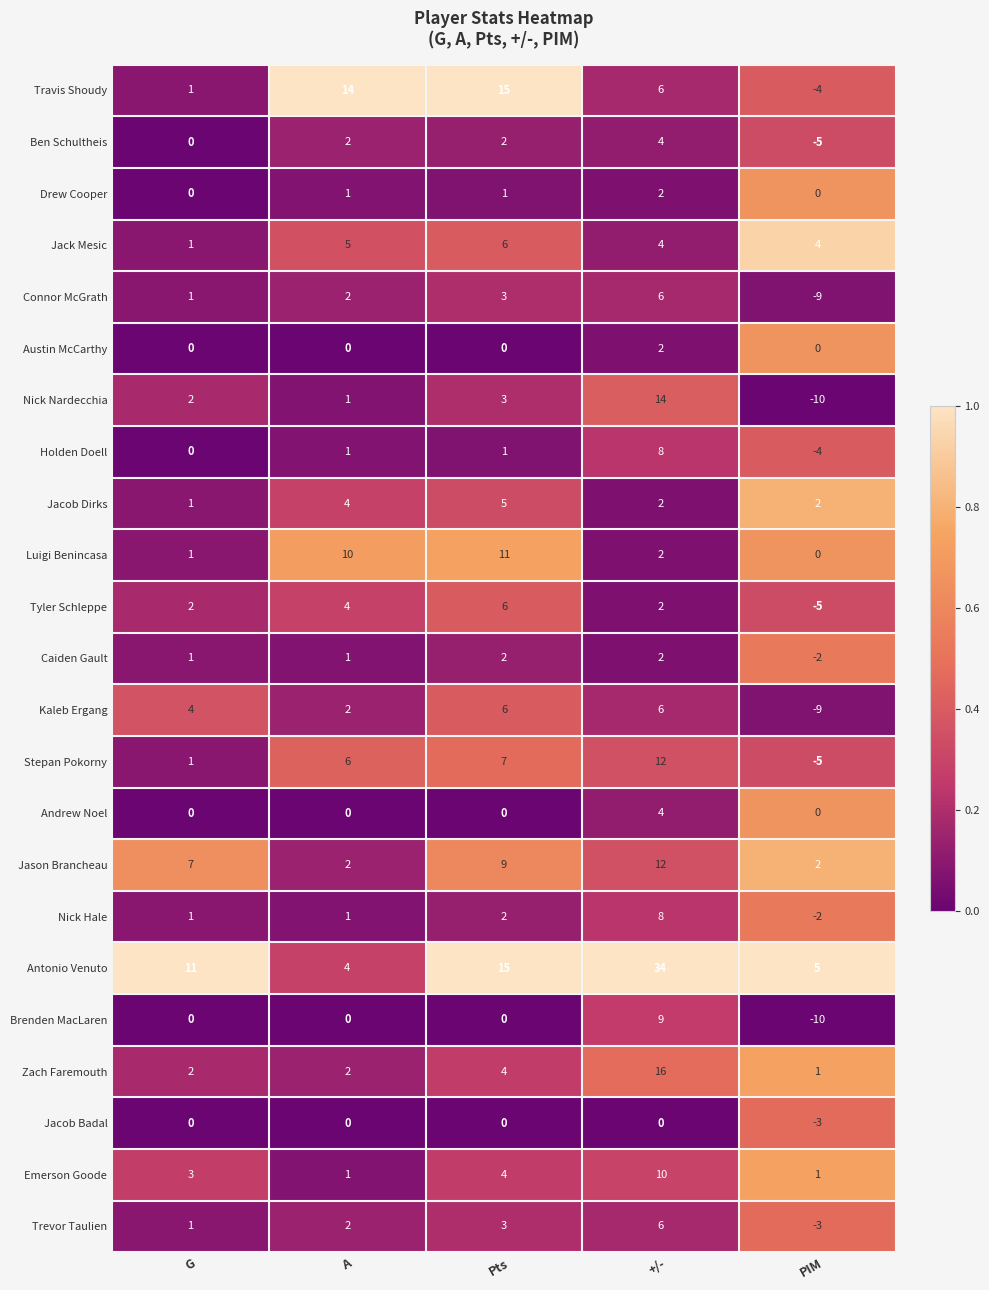

What is the total value across all series at +/-?

171